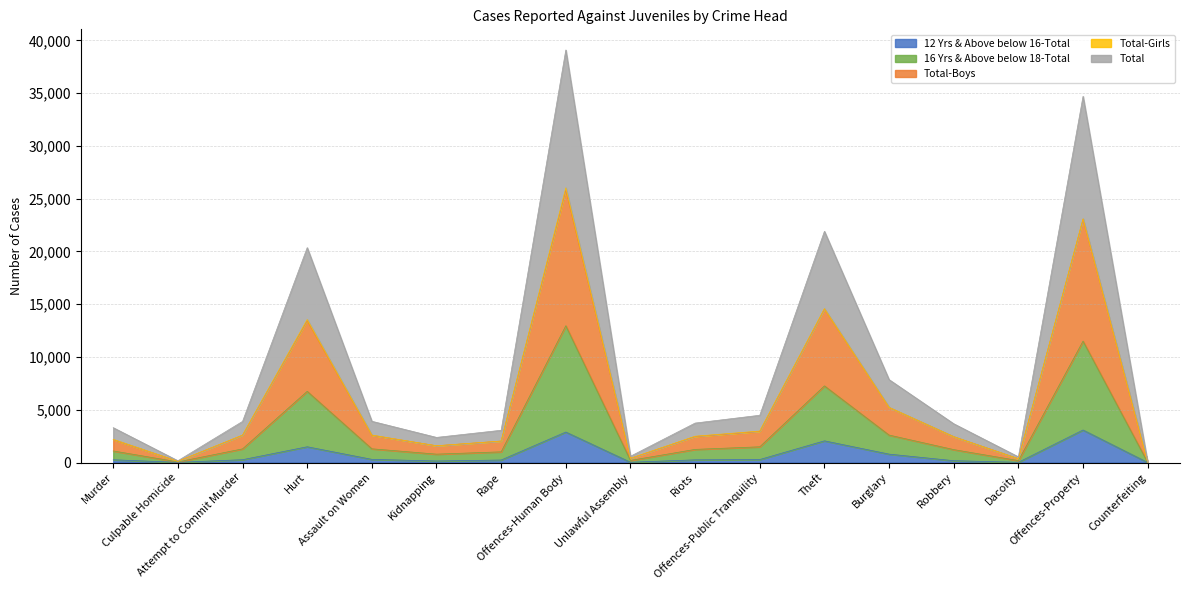

Is the value of Total-Boys at Culpable Homicide greater than the value of Total at Offences-Public Tranquility?

No